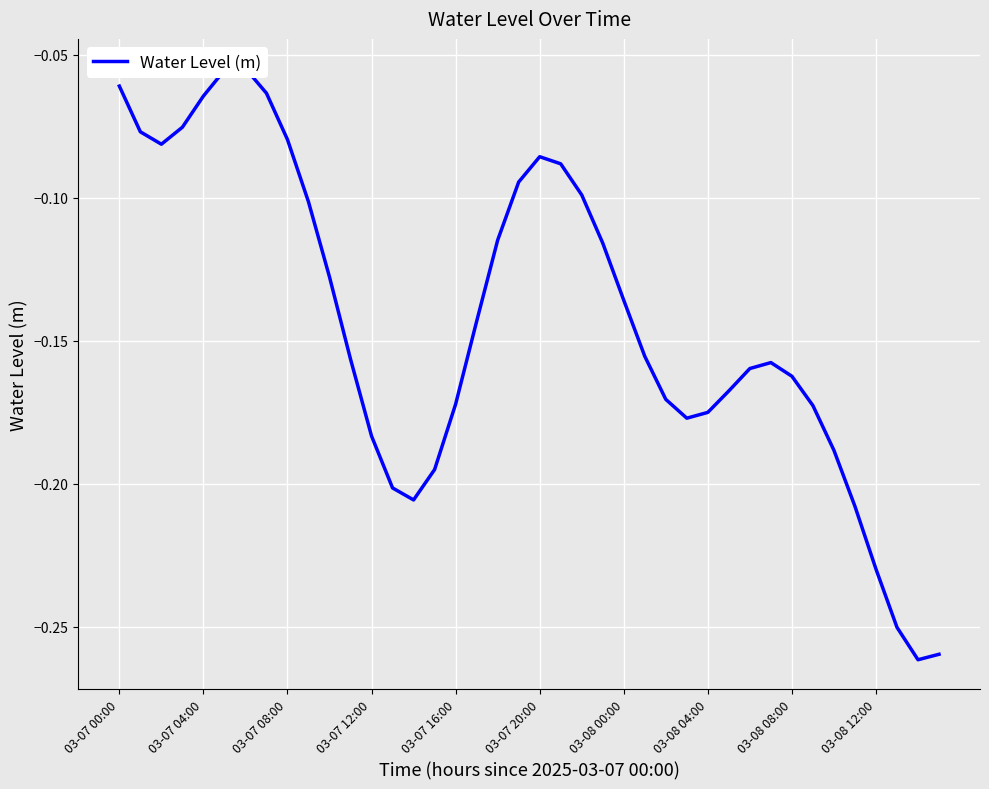

What is the sum of all values?

-5.7